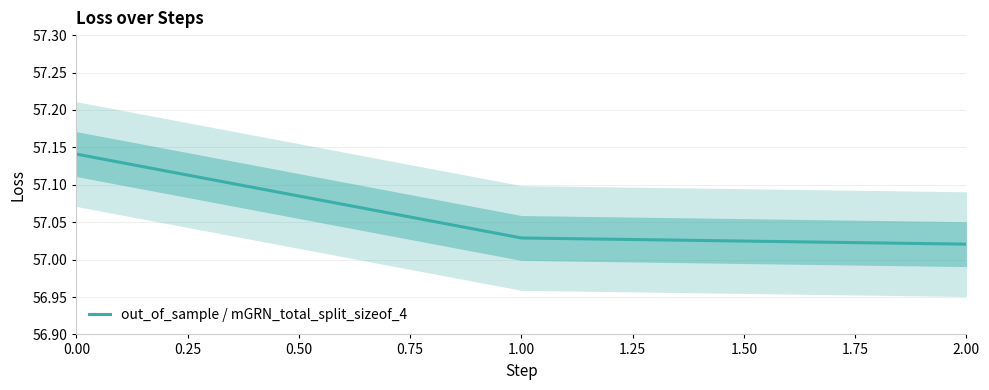

At which label is out_of_sample / mGRN_total_split_sizeof_4 closest to 57?

2.00